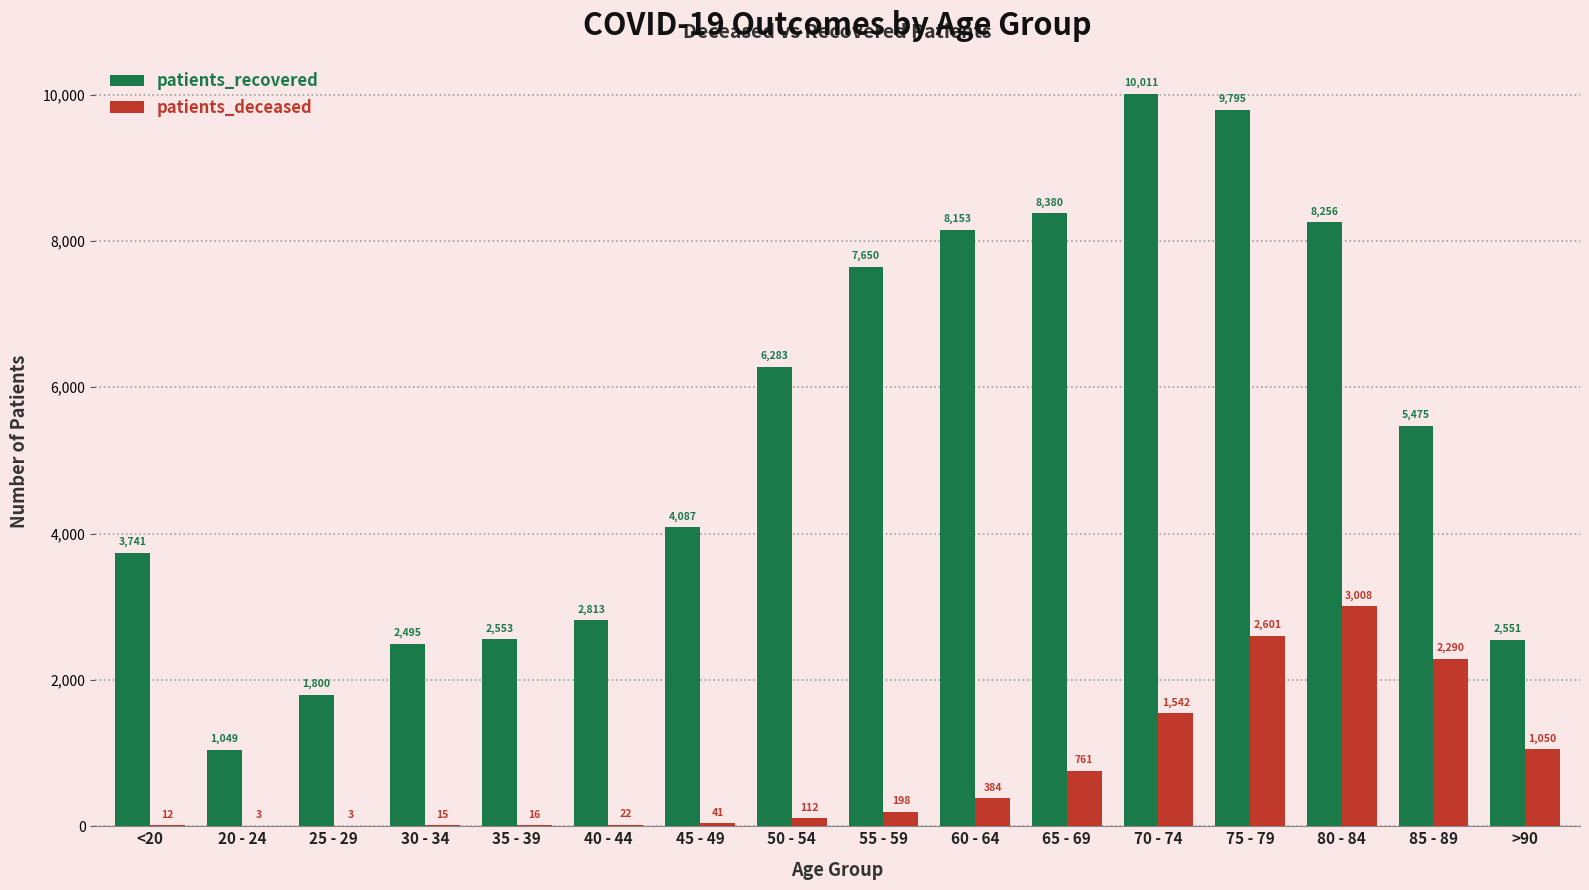

Are the bars horizontal?

No